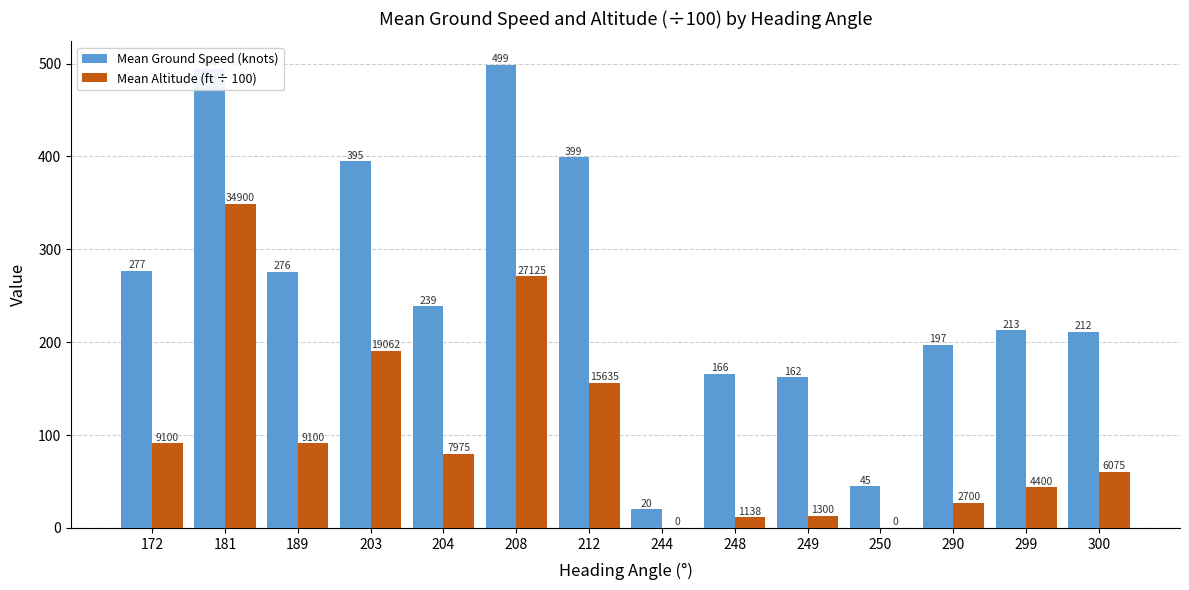

True or false: Mean Ground Speed (knots) has a value of 277.0 at 172.

True